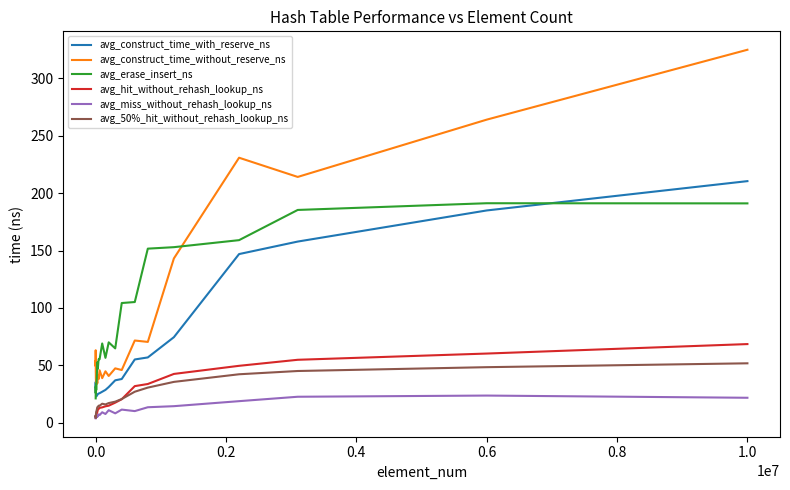

True or false: avg_50%_hit_without_rehash_lookup_ns and avg_construct_time_with_reserve_ns cross at least once.

False